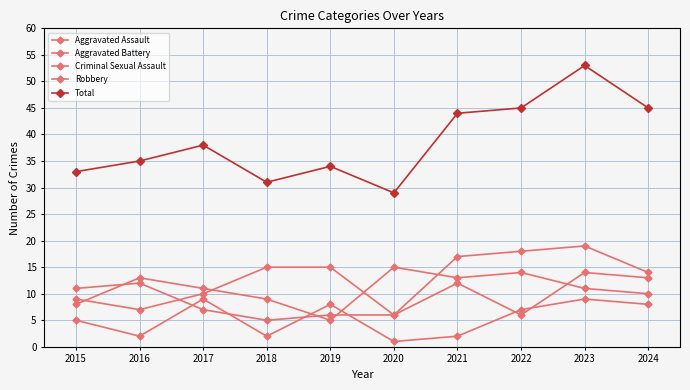

Between 2020 and 2024, which series saw the biggest shift?

Total